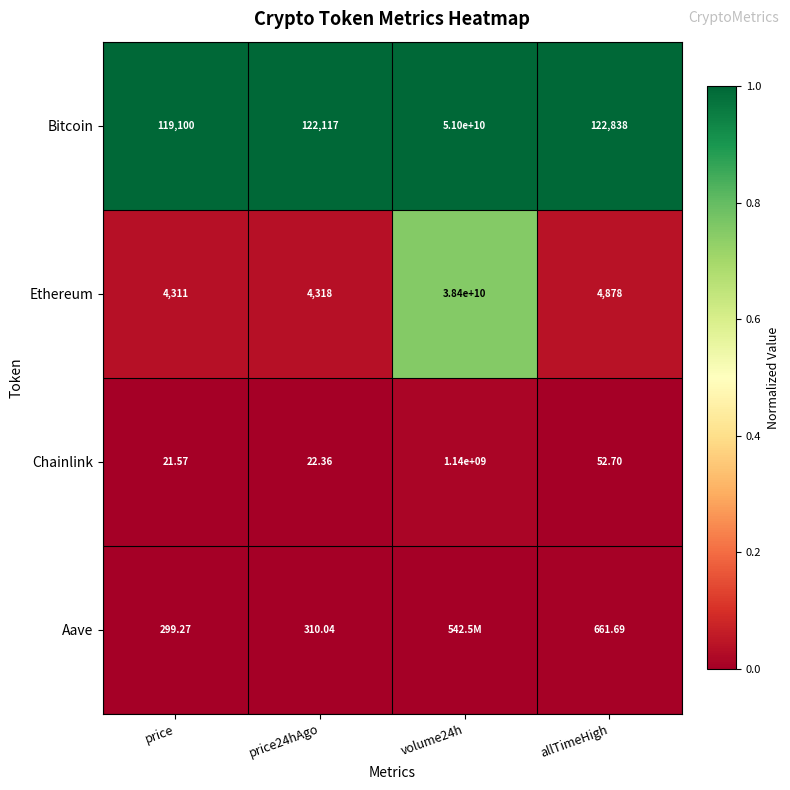

Rank the series at price24hAgo from highest to lowest value.

Bitcoin, Ethereum, Aave, Chainlink